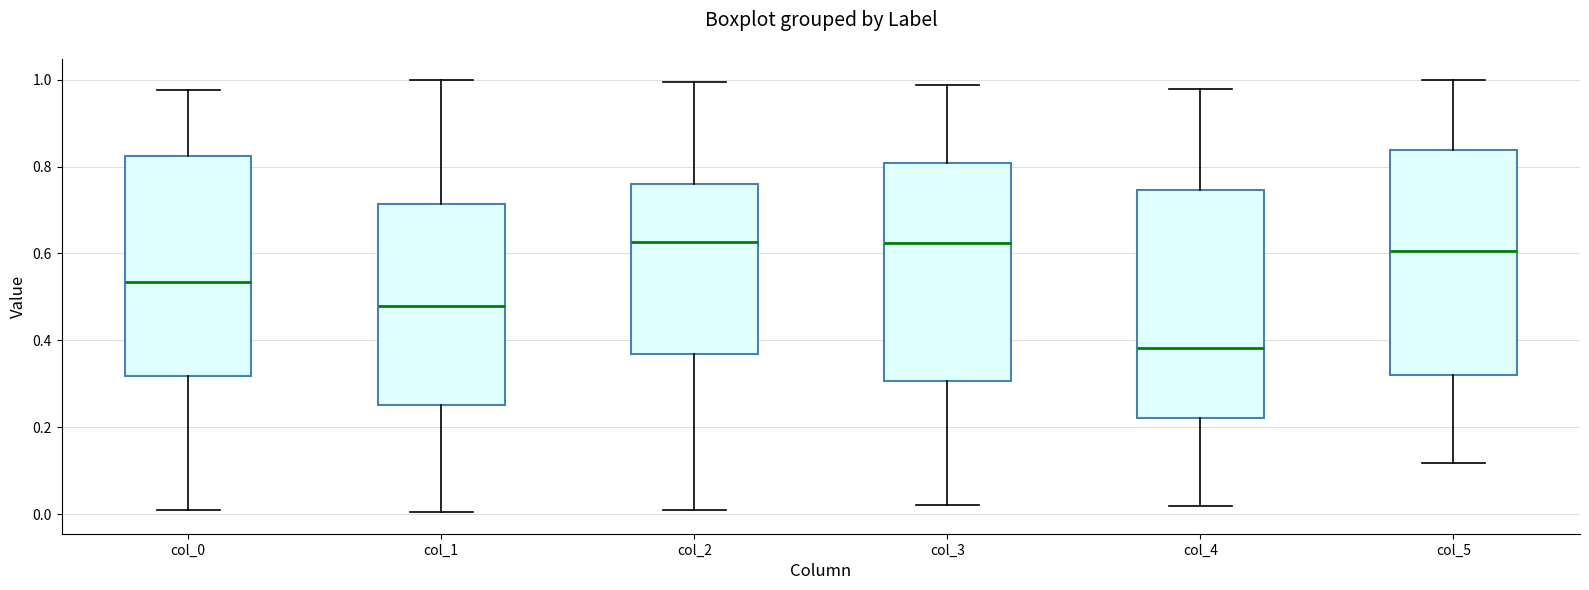

Which box's median line is the lowest?

col_4